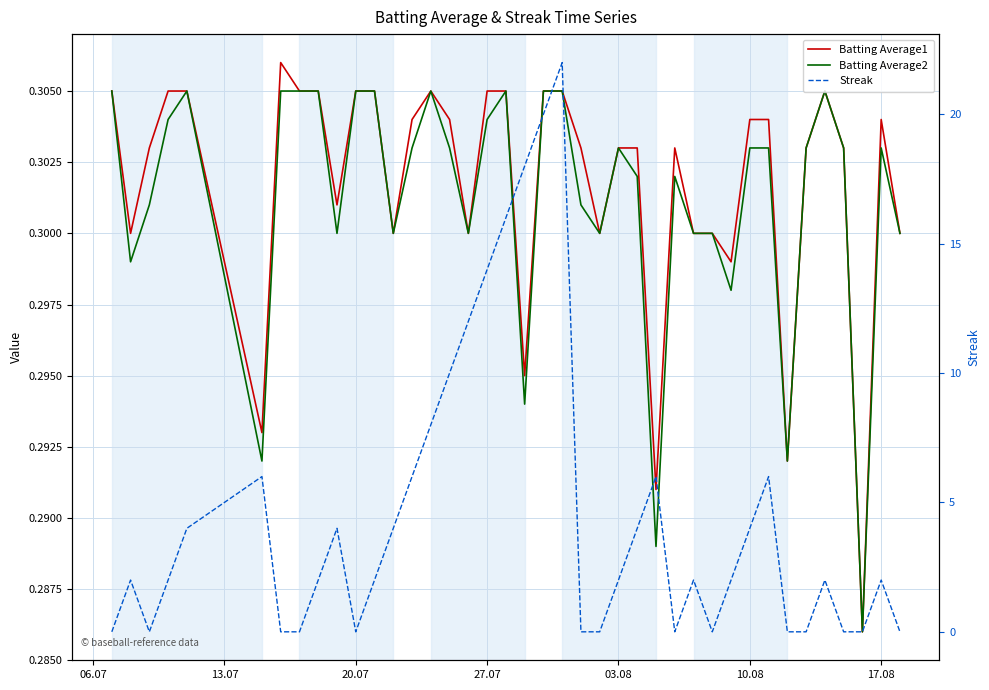

What is the maximum value for Streak?

22.0